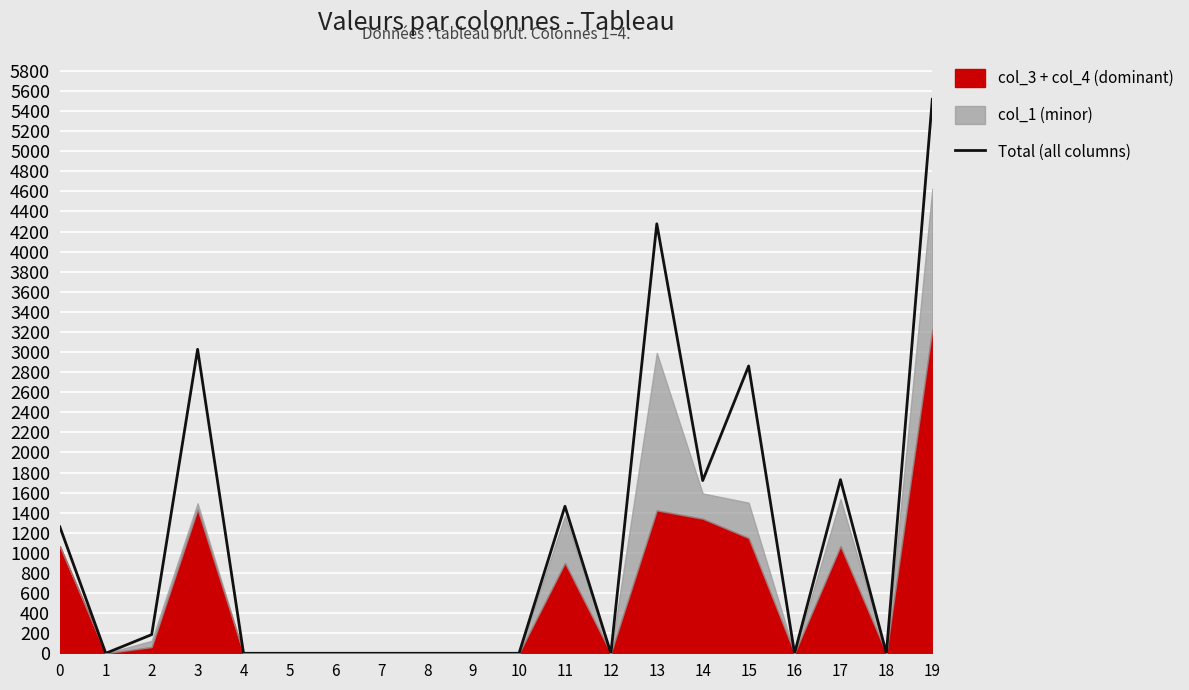

How many data points does each series have?

20